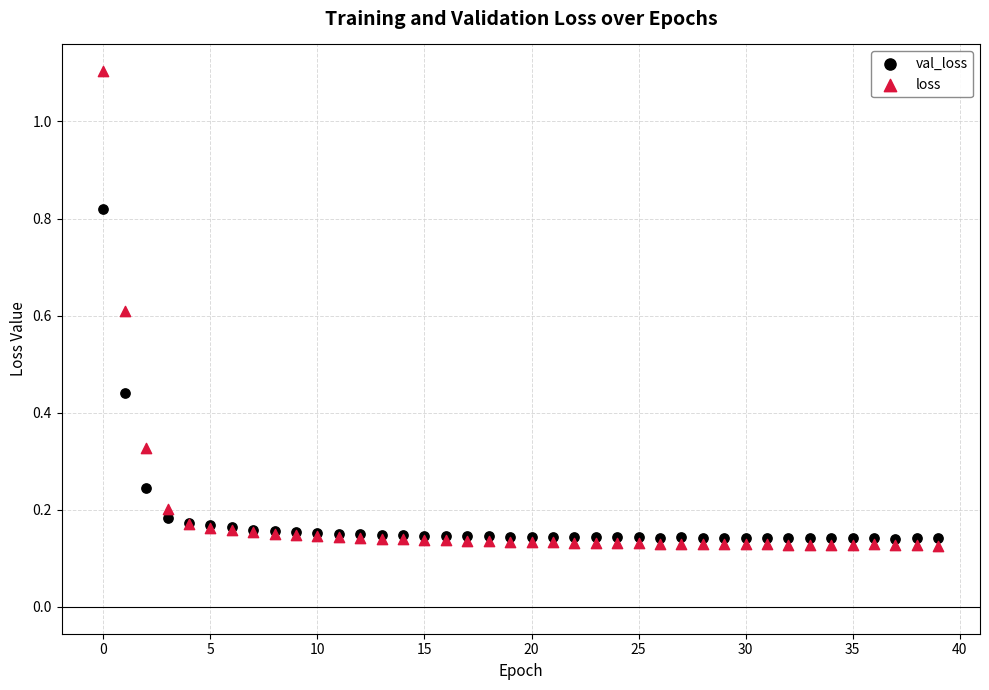

Which series reaches the maximum Y coordinate?

loss